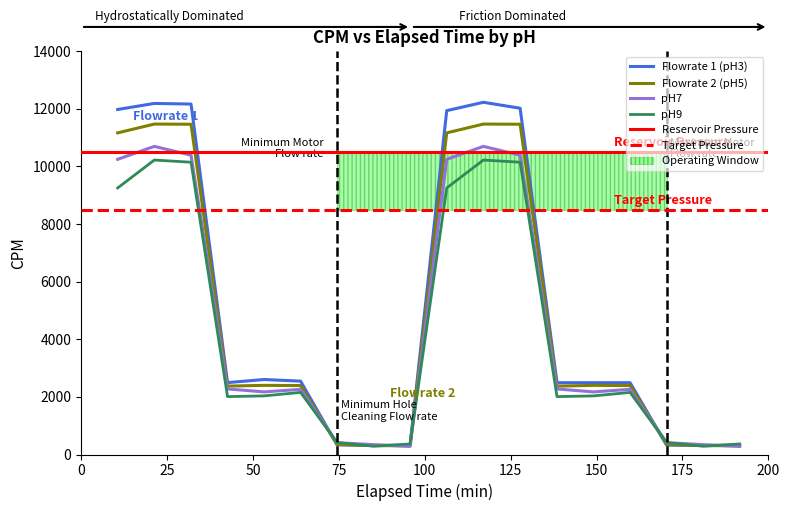

What is the highest value of the Flowrate 1 (pH3) series?

12225.1